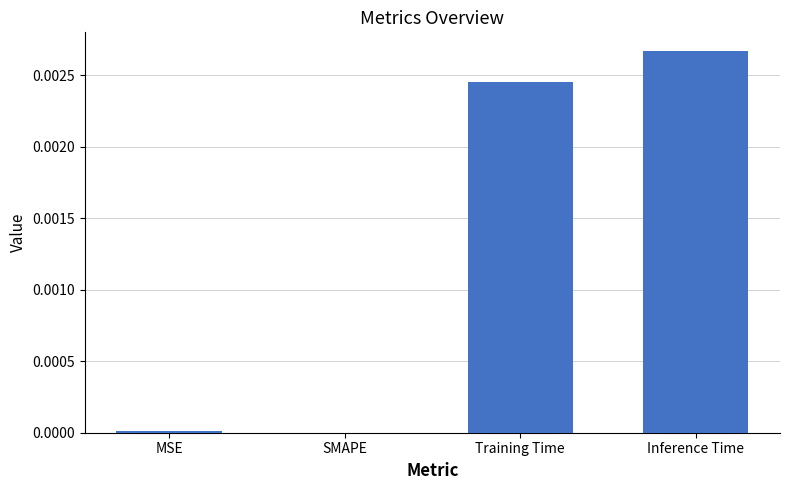

Between MSE and Inference Time, which is larger?

Inference Time